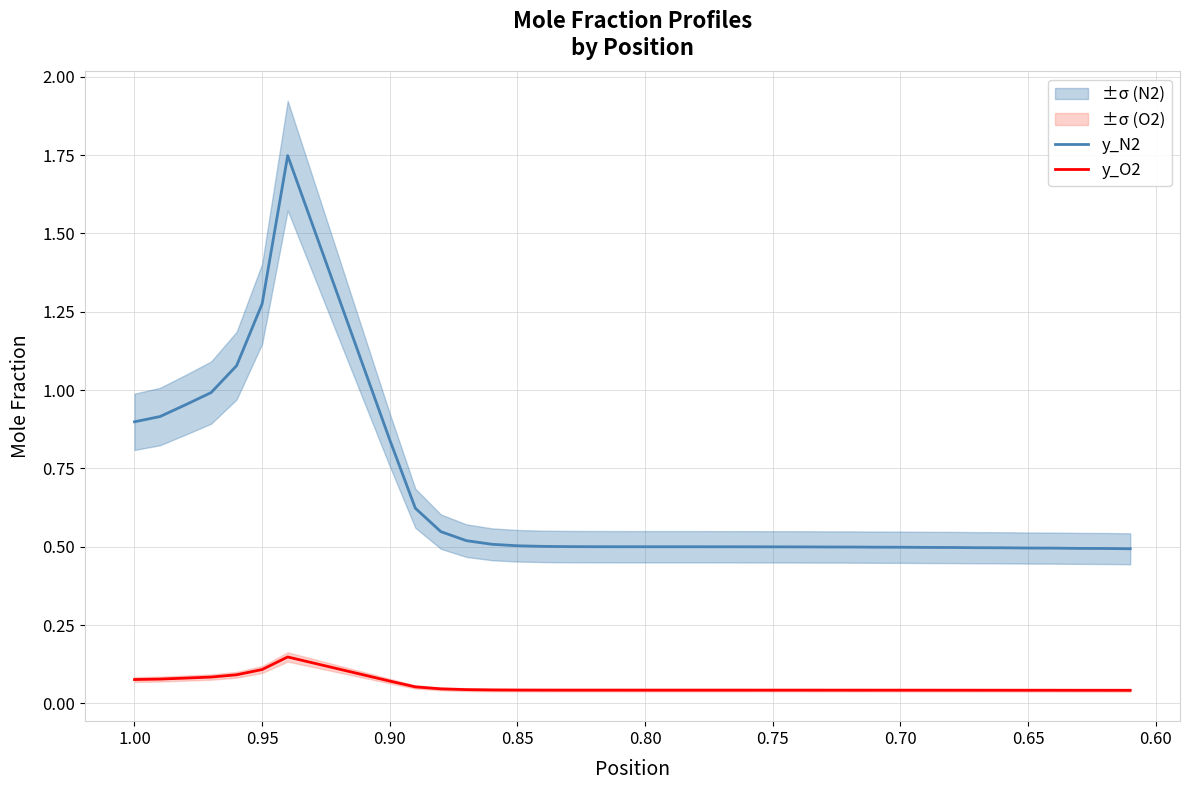

How many interior local valleys does the y_N2 series have?

1